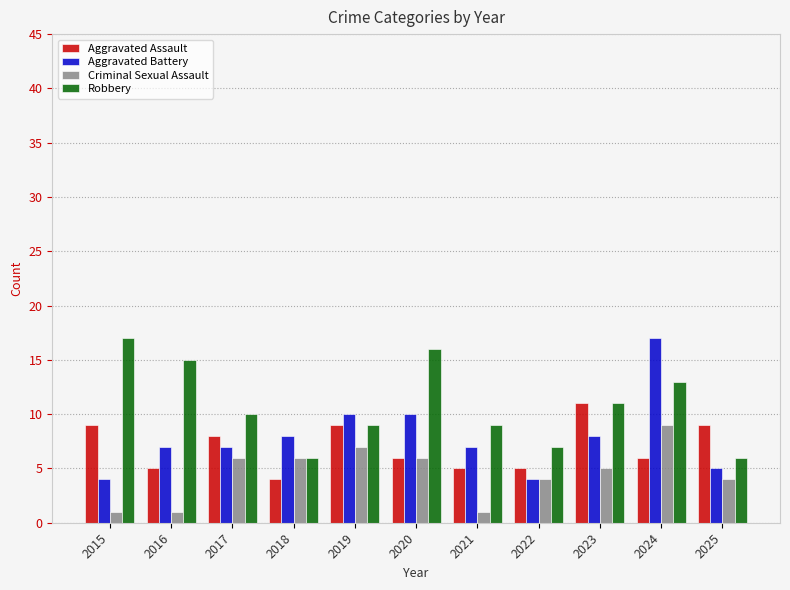

Reading left to right, transcribe all the data shown in this chart.

Aggravated Assault: 2015=9	2016=5	2017=8	2018=4	2019=9	2020=6	2021=5	2022=5	2023=11	2024=6	2025=9
Aggravated Battery: 2015=4	2016=7	2017=7	2018=8	2019=10	2020=10	2021=7	2022=4	2023=8	2024=17	2025=5
Criminal Sexual Assault: 2015=1	2016=1	2017=6	2018=6	2019=7	2020=6	2021=1	2022=4	2023=5	2024=9	2025=4
Robbery: 2015=17	2016=15	2017=10	2018=6	2019=9	2020=16	2021=9	2022=7	2023=11	2024=13	2025=6